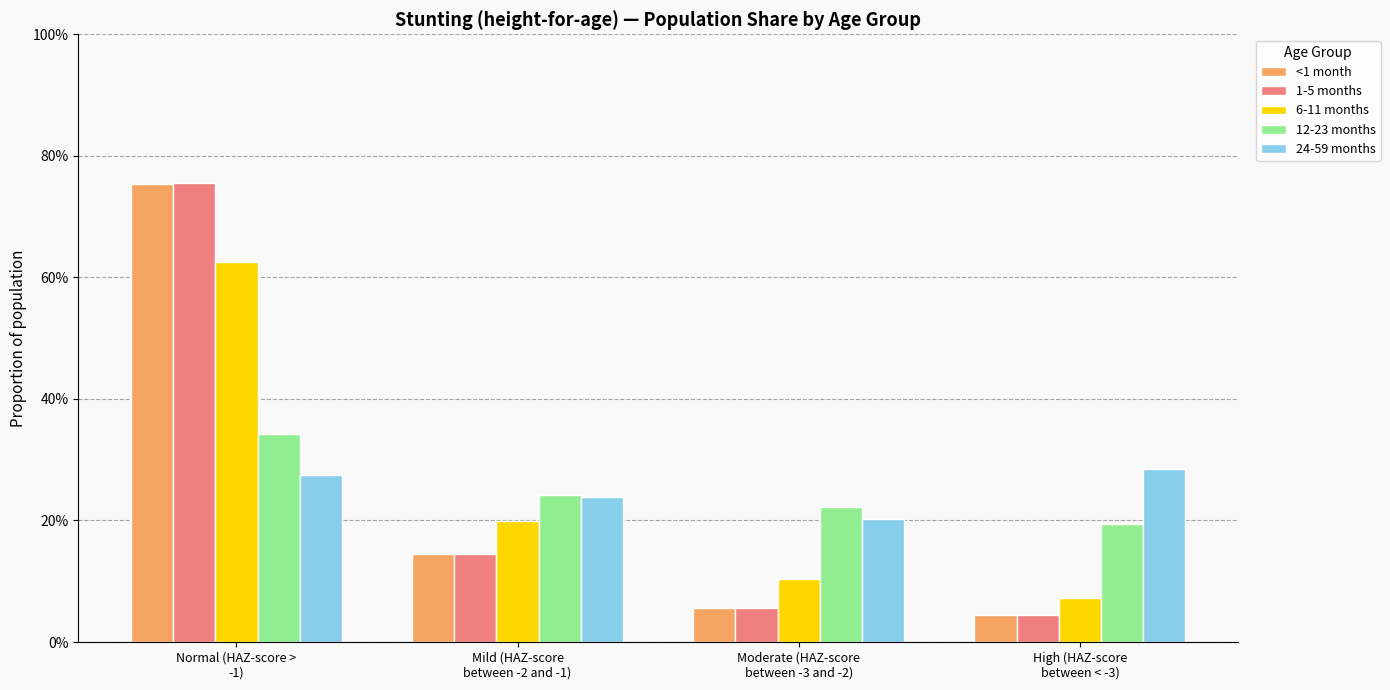

What is the difference between the highest and lowest values at Moderate (HAZ-score
between -3 and -2)?

0.2